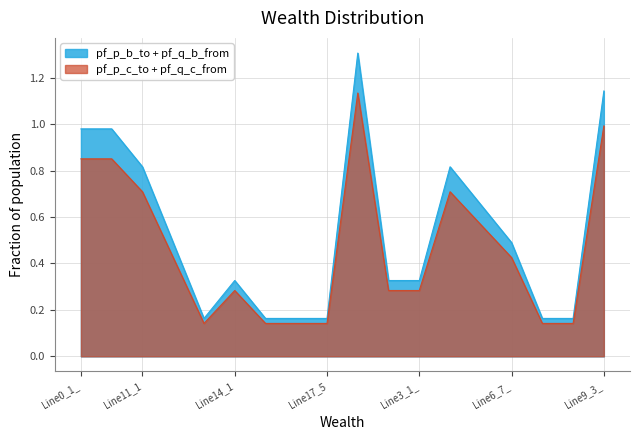

List the series in order of their peak value, lowest first.

pf_p_c_to + pf_q_c_from, pf_p_b_to + pf_q_b_from